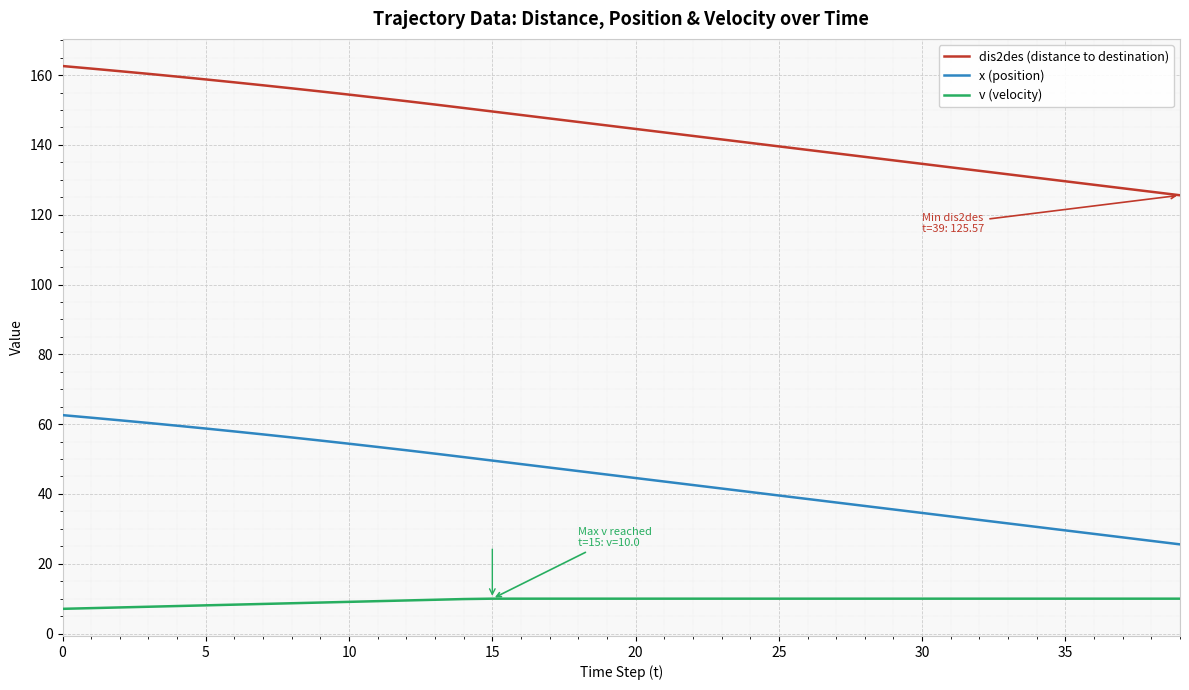

Rank the series by their maximum value, from highest to lowest.

dis2des (distance to destination), x (position), v (velocity)